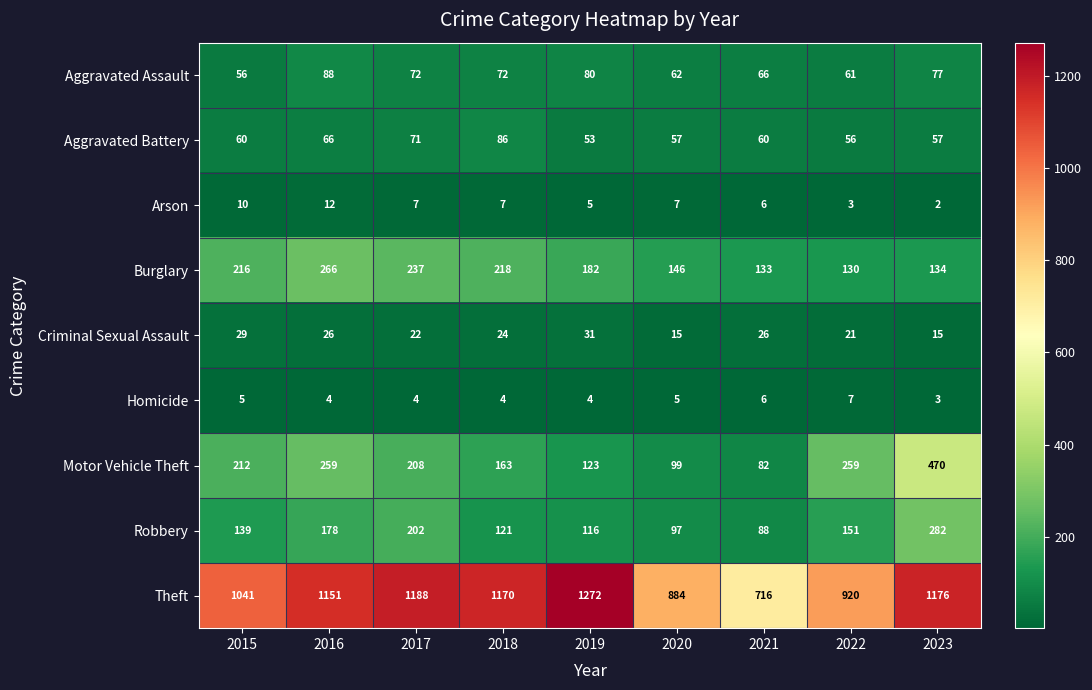

What is the difference between the maximum and minimum values in the Aggravated Assault series?

32